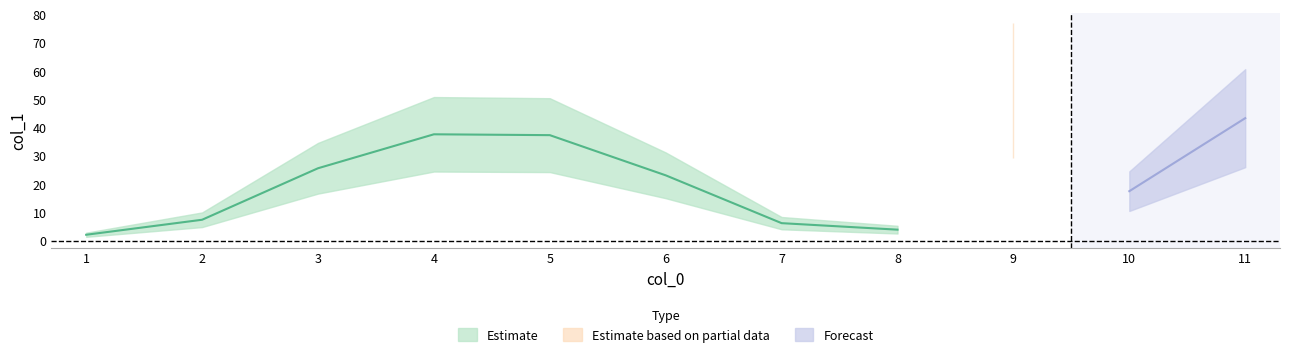

The chart shows a value of 3.9 at 8. True or false?

True